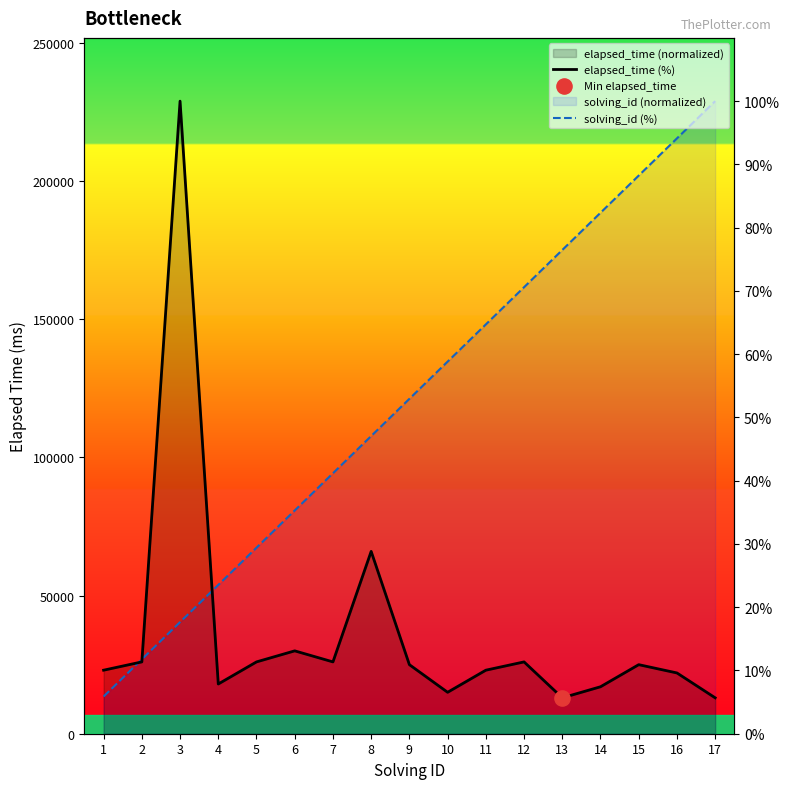

At which category is the sum across all series the highest?

3